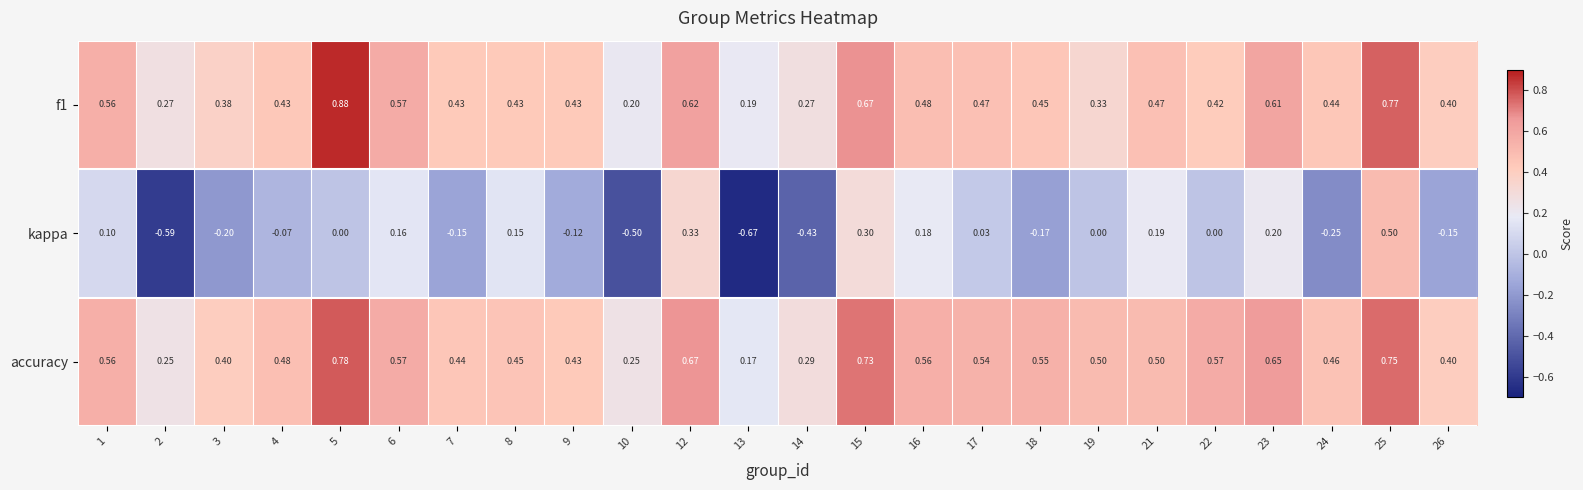

Which label corresponds to the largest value in the chart?

5